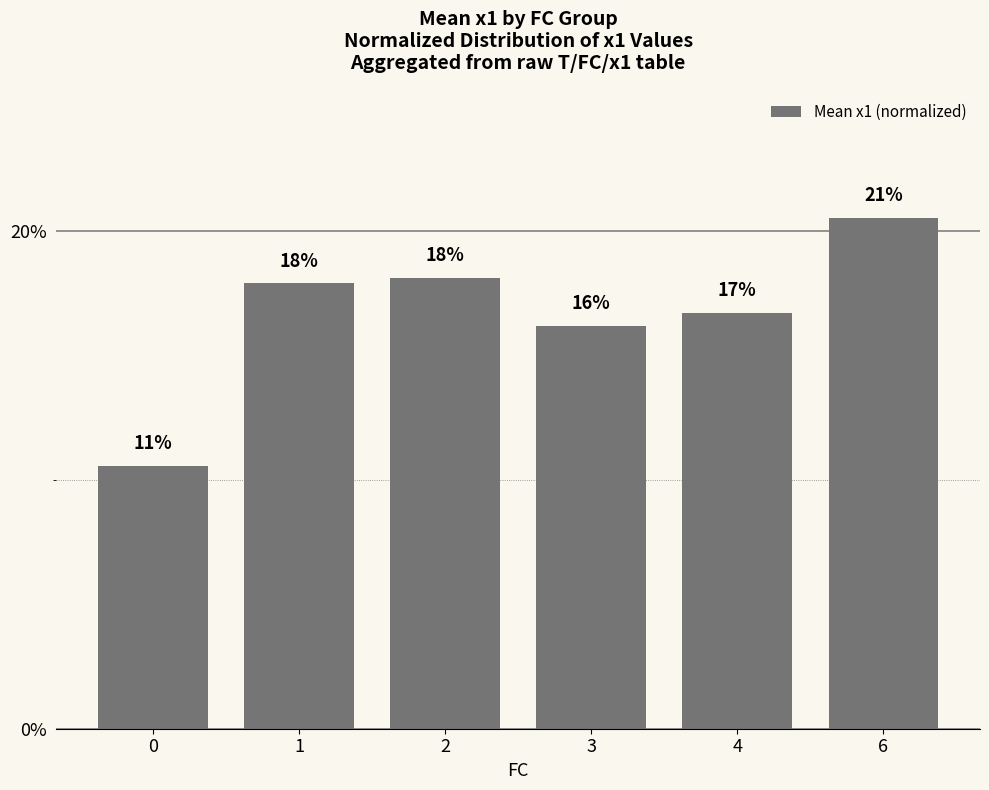

How many bars are there in total?

6